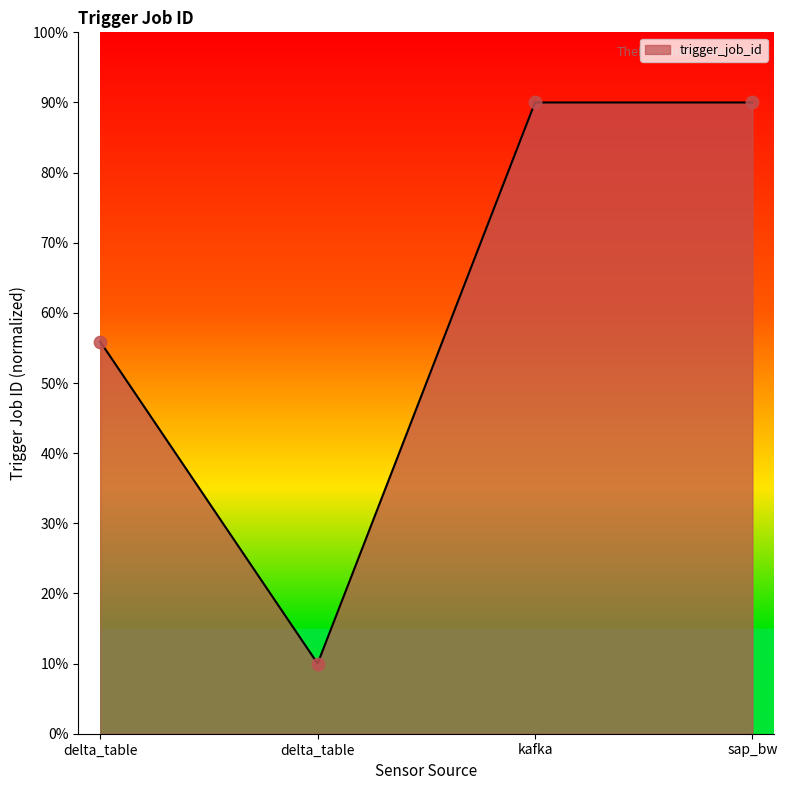

Is this an area chart (filled region under the line)?

Yes